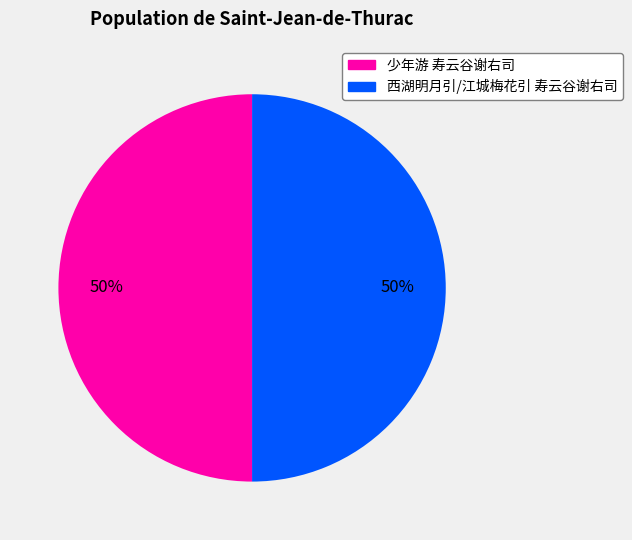

To the nearest percent, what percentage of the pie is 西湖明月引/江城梅花引 寿云谷谢右司?

50%